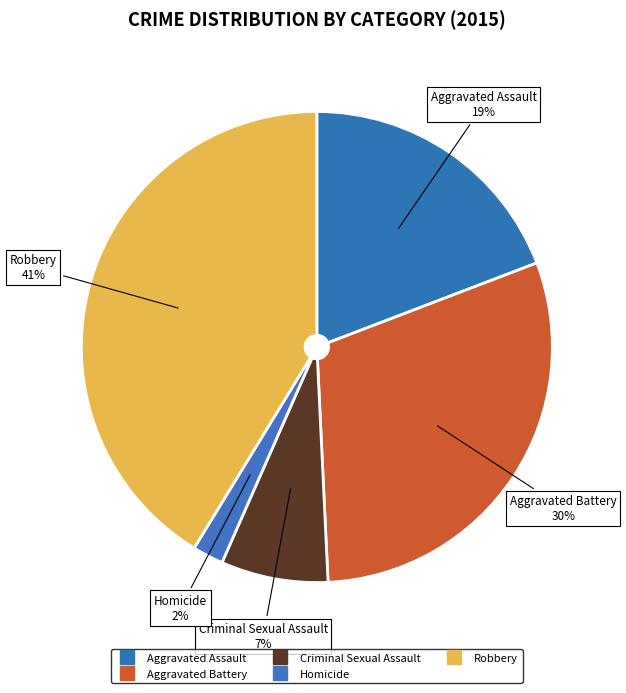

Count the number of slices in the pie.

5